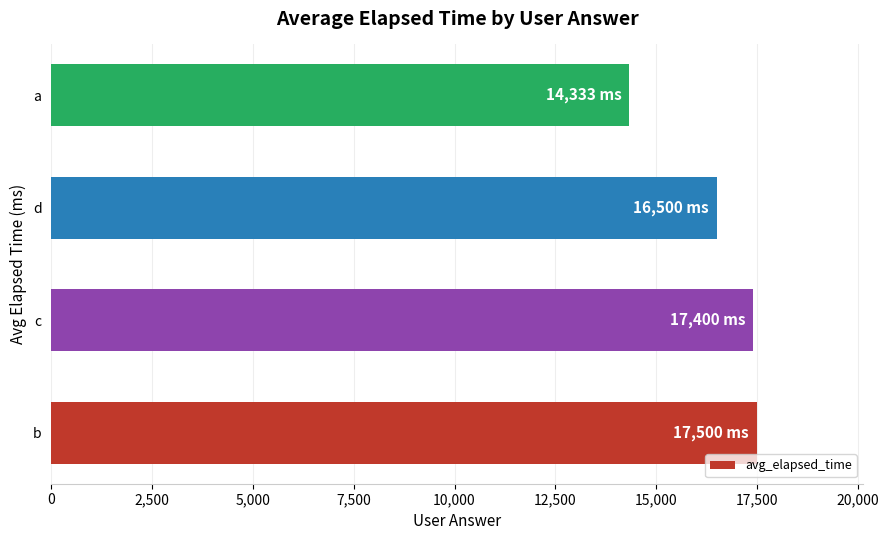

Which category has the lowest value across all series?

a